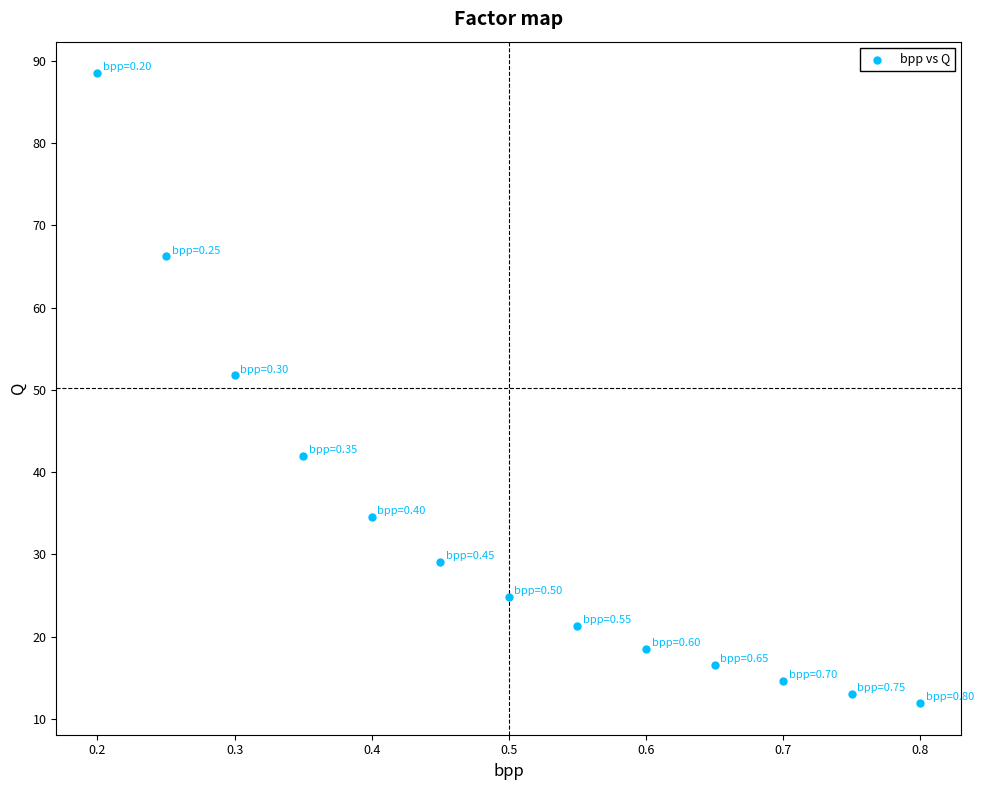

What Y value in the scatter plot is closest to 50?

51.8